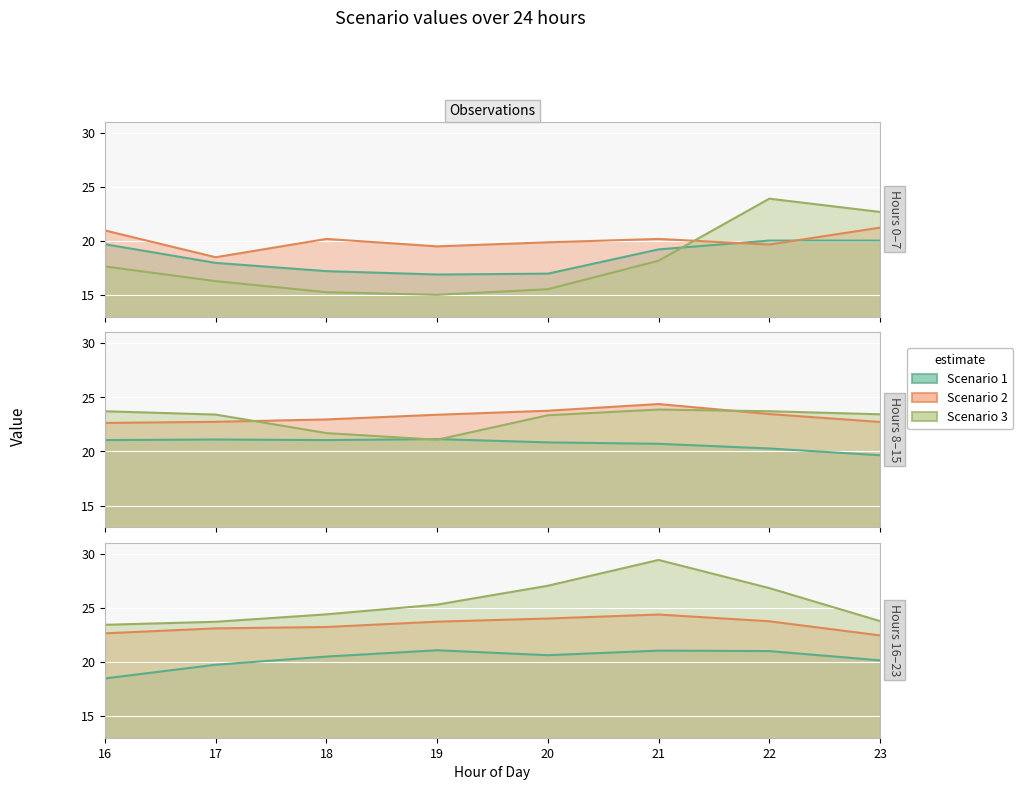

How many data points in Scenario 1 are less than 20?

9